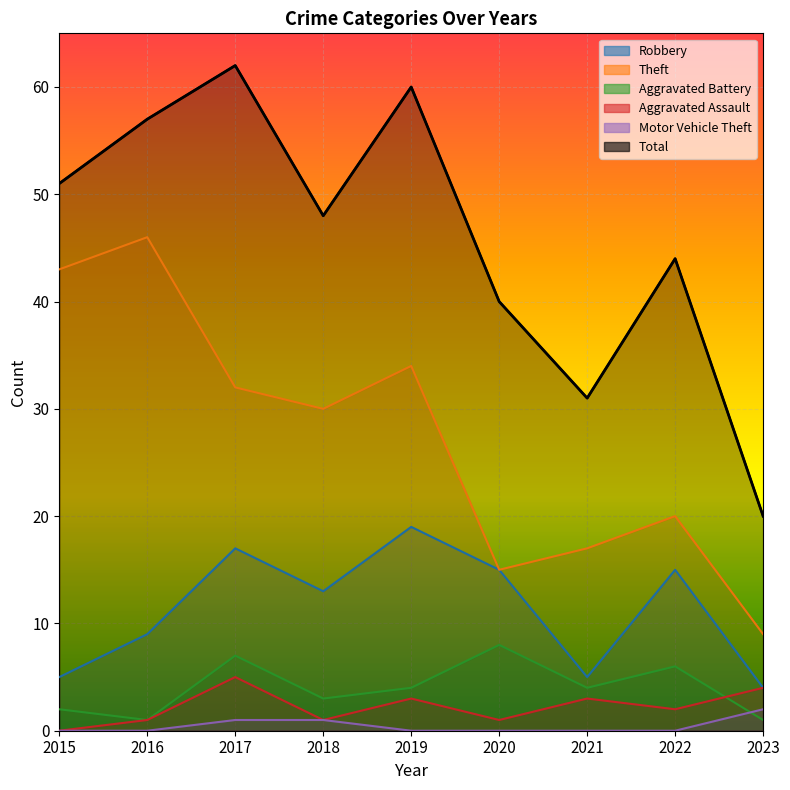

How many values in the Robbery series are below 13?

4